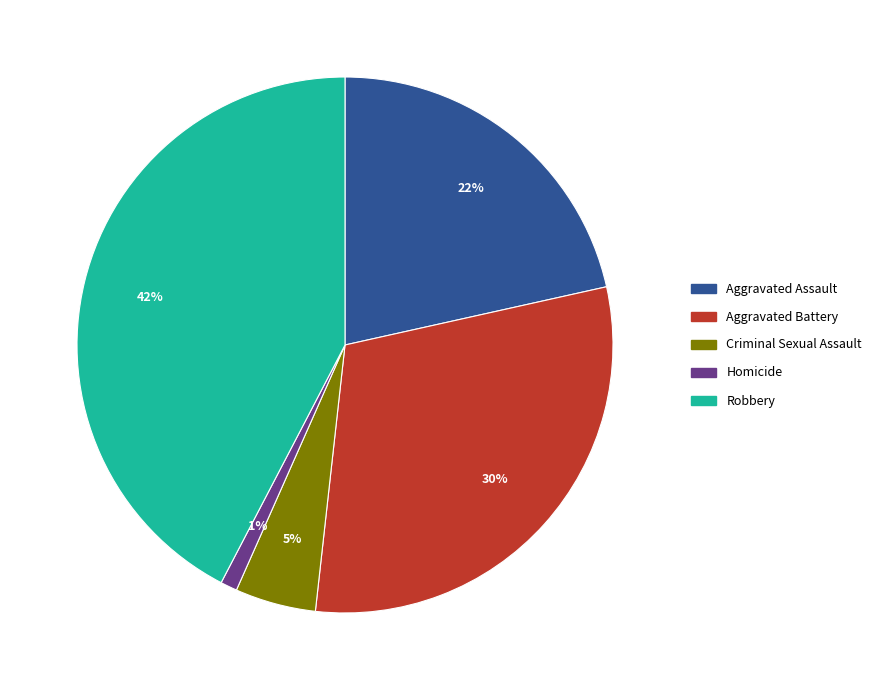

To the nearest percent, what percentage of the pie is Aggravated Assault?

22%